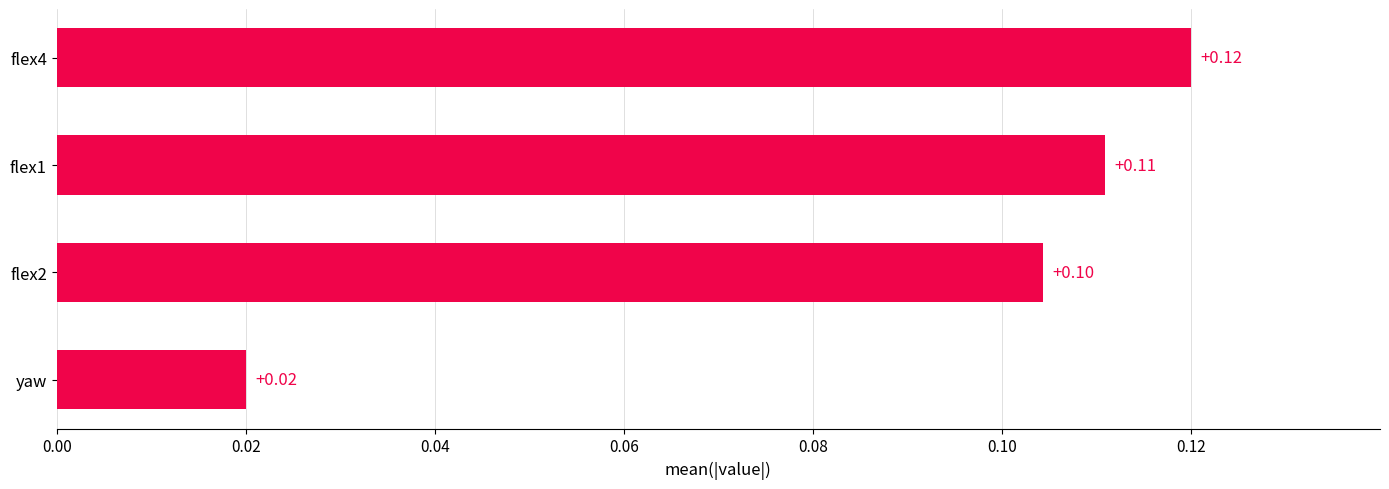

Are the bars grouped side by side (vs. stacked)?

No